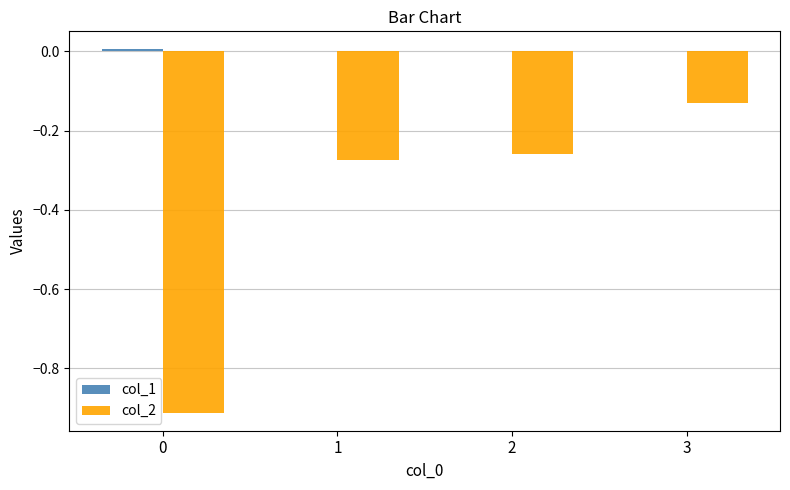

How many series are shown in this chart?

2